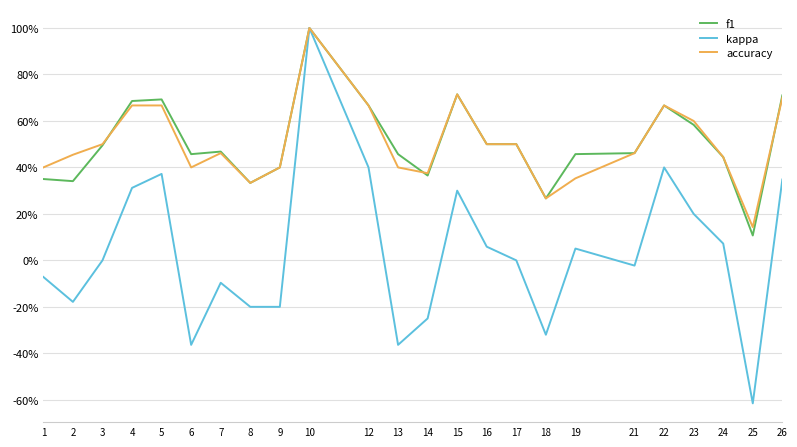

What are all the series names shown in the legend?

f1, kappa, accuracy